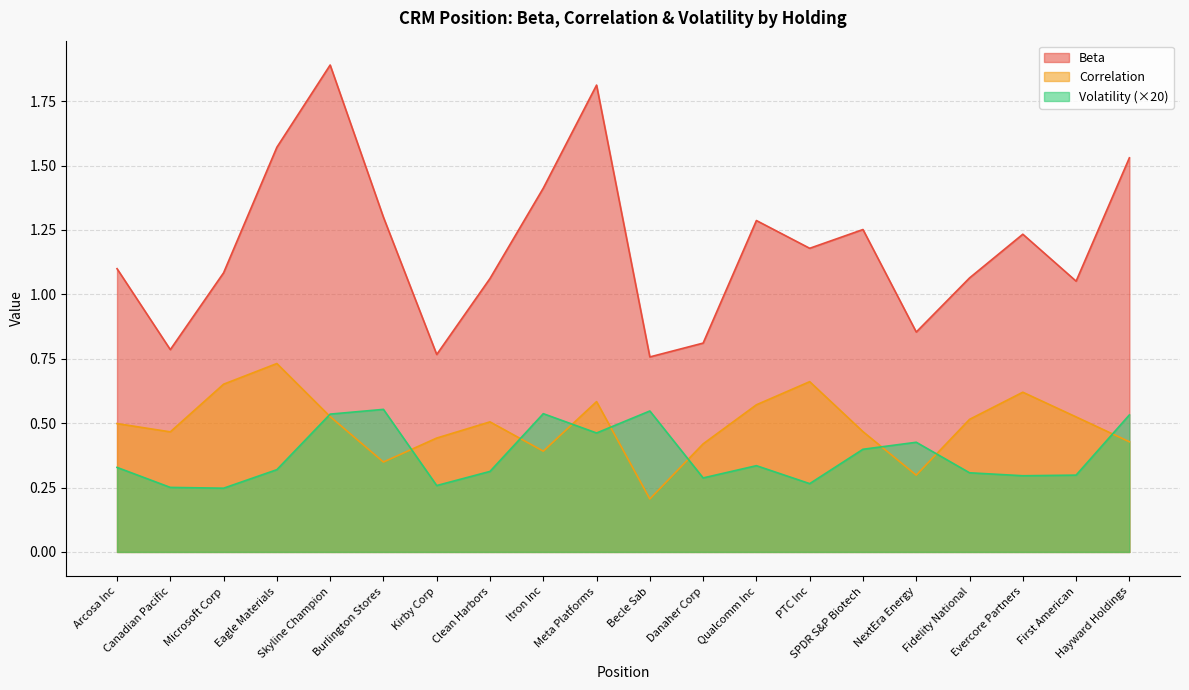

Where does the Beta series first go above 1?

Arcosa Inc